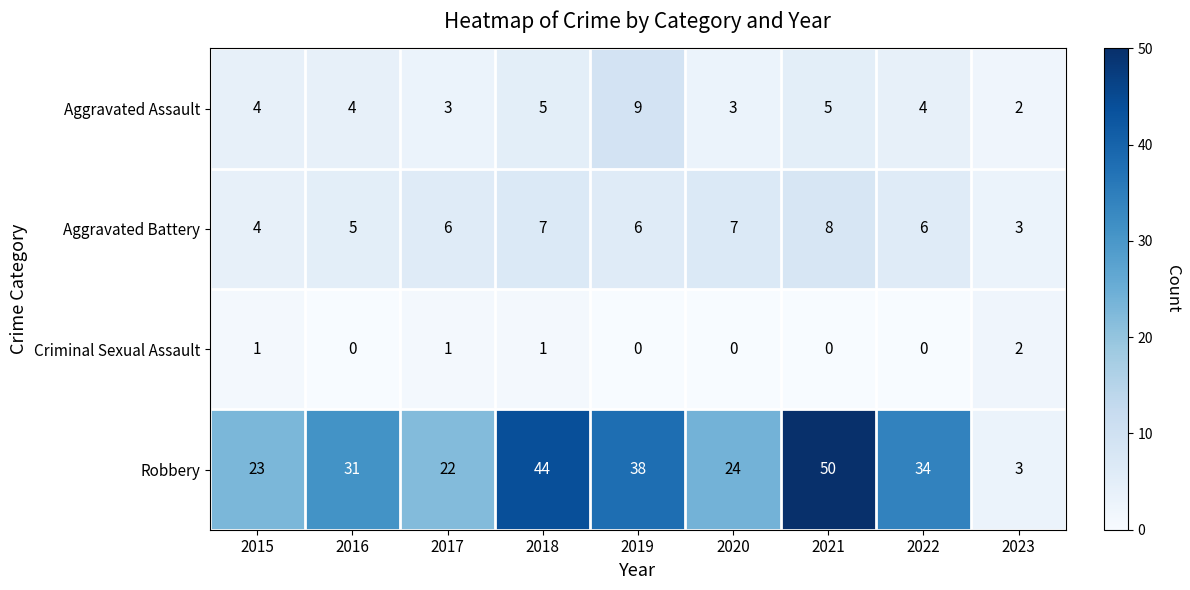

What is the difference between the Robbery values at 2016 and 2015?

8